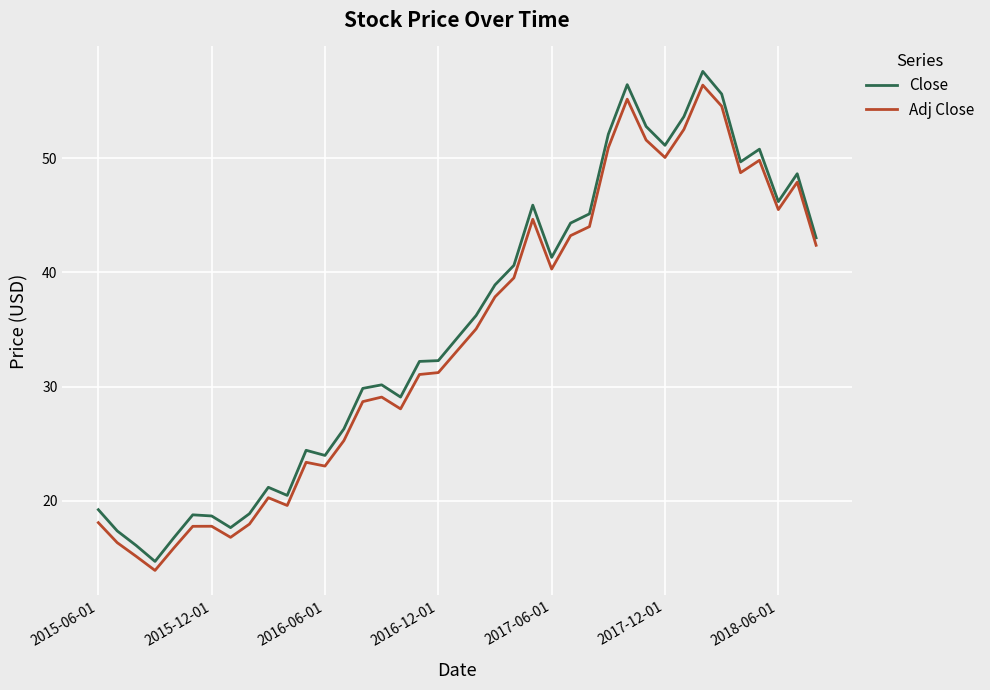

Which series has the largest range (max minus min)?

Close